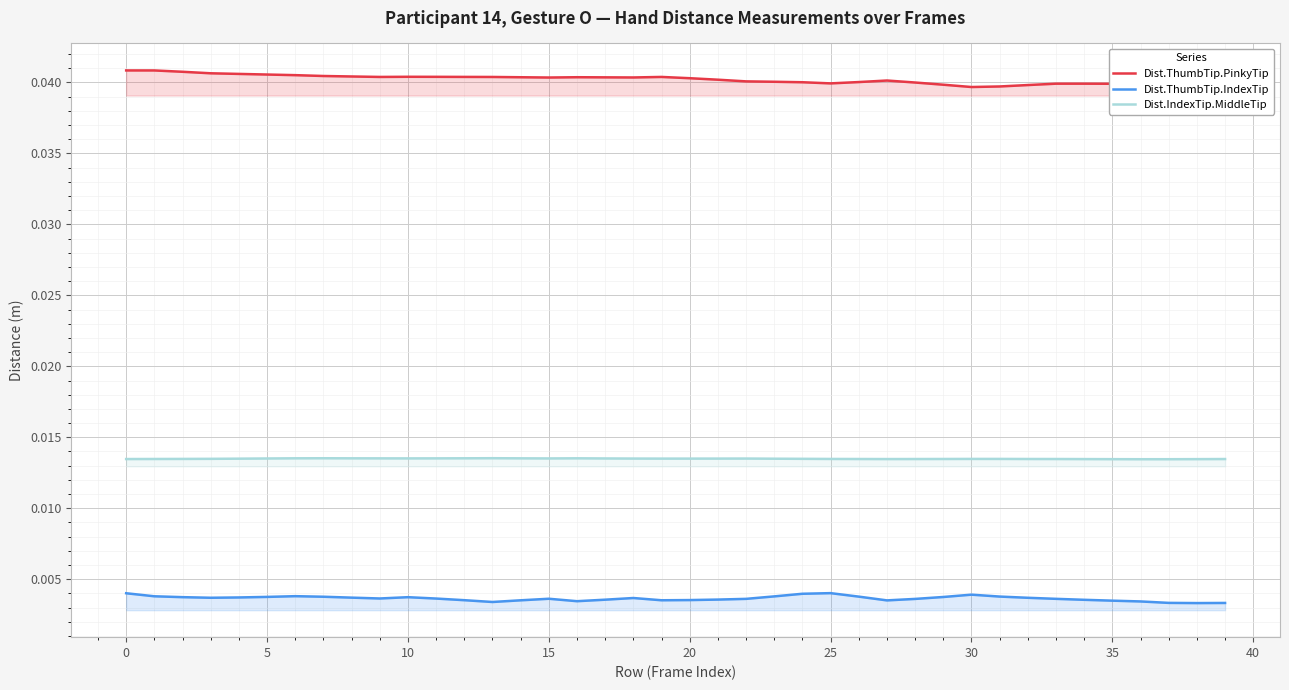

True or false: Dist.ThumbTip.IndexTip and Dist.ThumbTip.PinkyTip intersect in this chart.

False